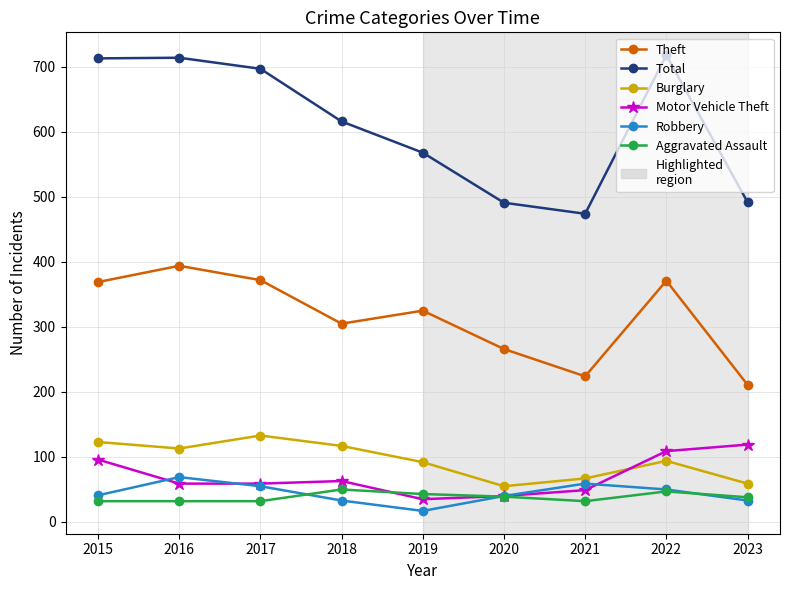

What is the difference between the maximum and minimum values in the Aggravated Assault series?

18